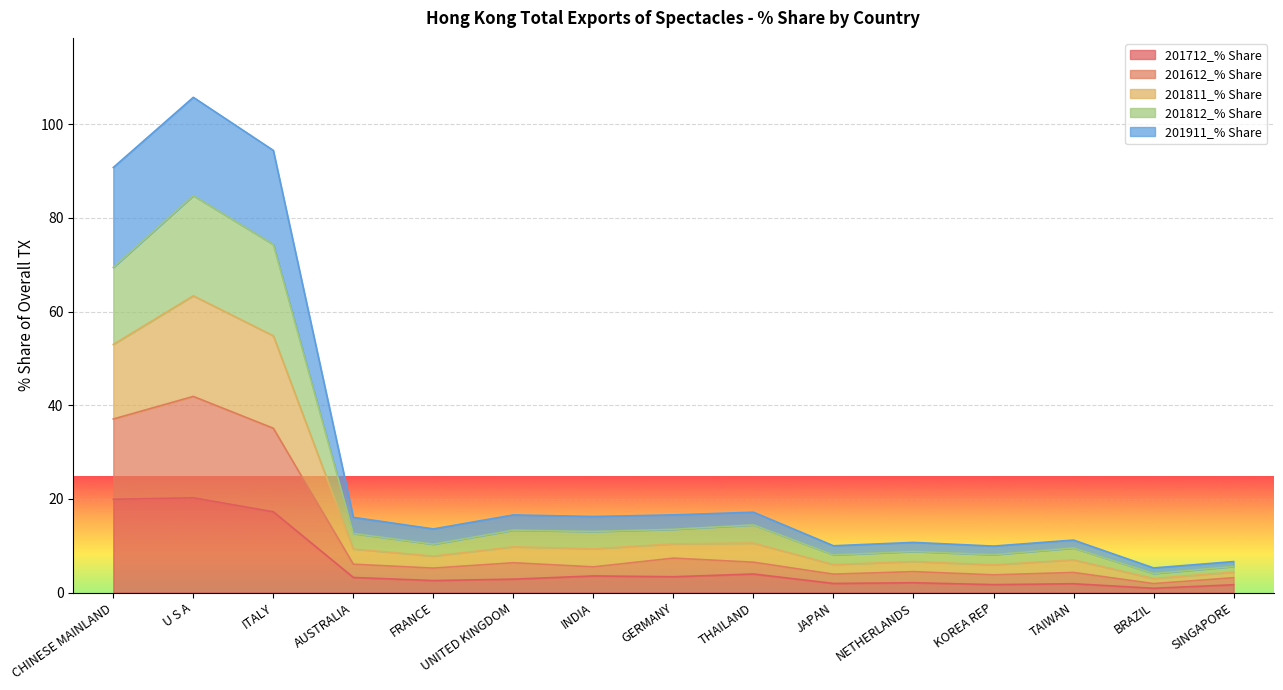

What is the total value across all series at GERMANY?

16.6